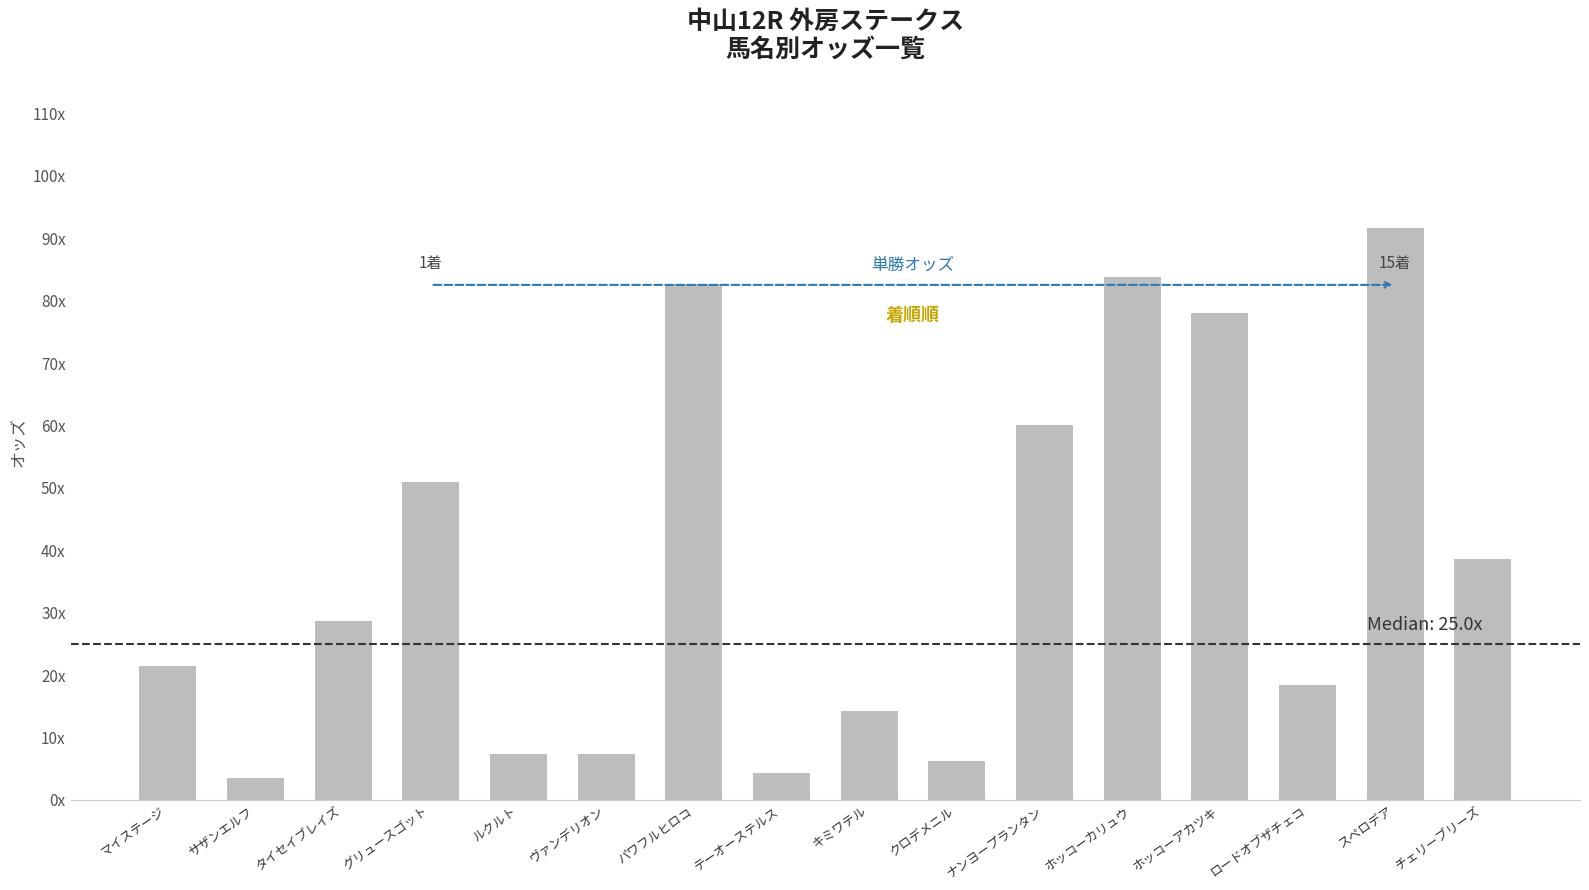

Reading left to right, transcribe all the data shown in this chart.

マイステージ=21.4	サザンエルフ=3.5	タイセイブレイズ=28.7	グリュースゴット=51.0	ルクルト=7.4	ヴァンデリオン=7.3	パワフルヒロコ=82.7	テーオーステルス=4.4	キミワテル=14.2	クロデメニル=6.2	ナンヨープランタン=60.1	ホッコーカリュウ=83.8	ホッコーアカツキ=78.0	ロードオブザチェコ=18.4	スペロデア=91.7	チェリーブリーズ=38.6